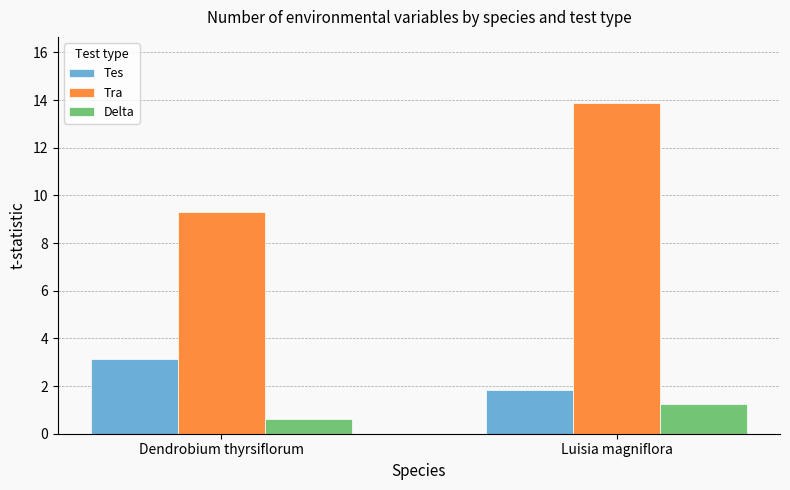

What is the average value of the Tra series?

11.6